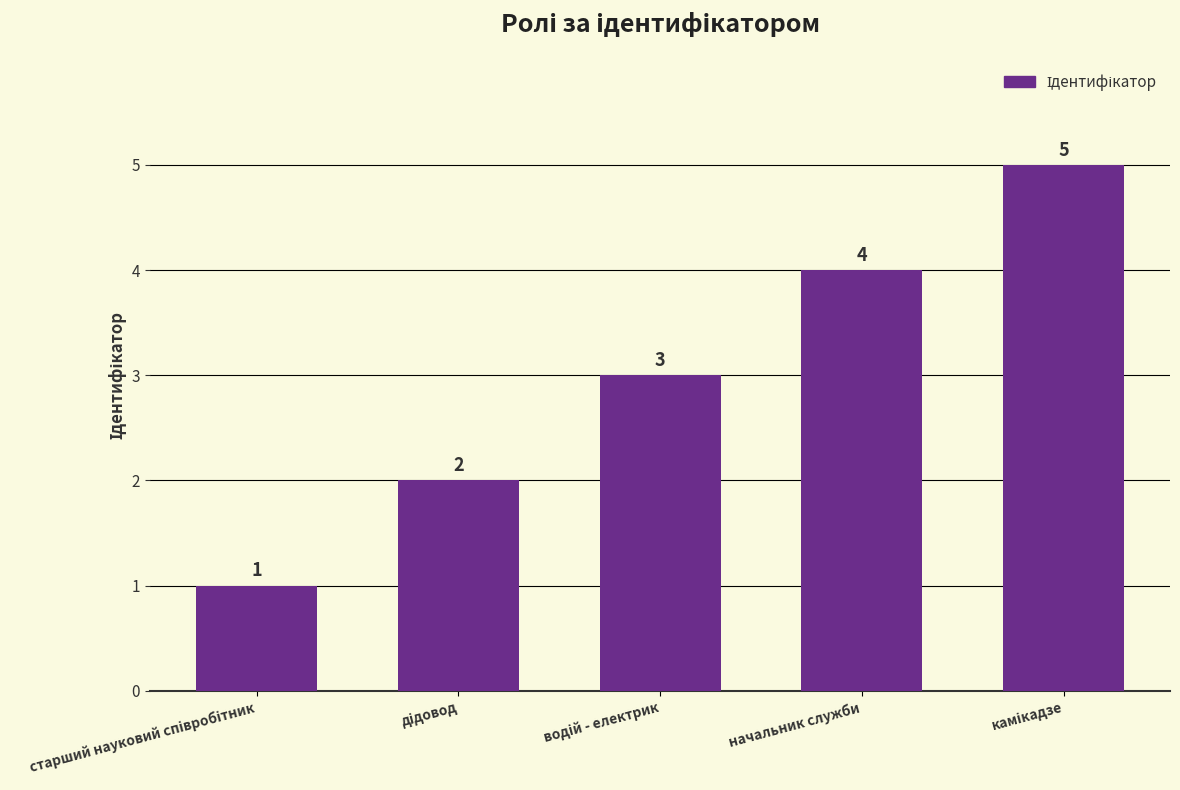

What is the greatest value displayed?

5